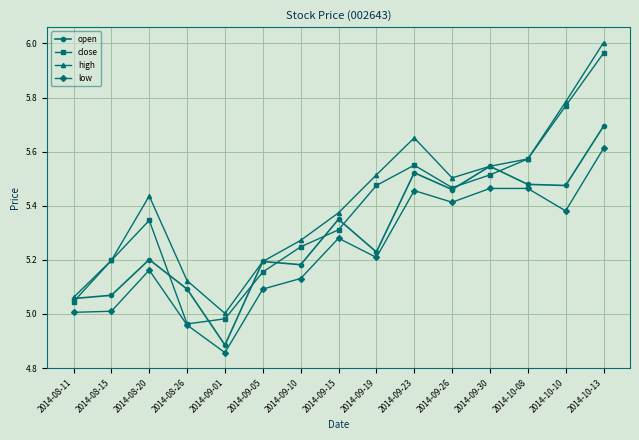

Which series has the largest total across all categories?

high